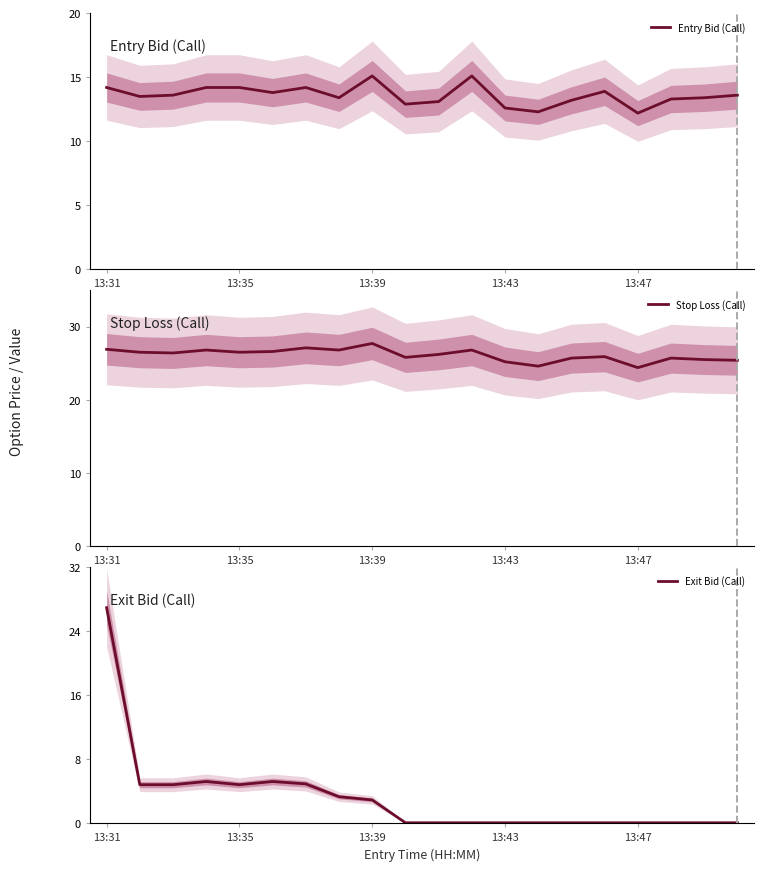

The Exit Bid (Call) series shows 1.6 at 13:35. True or false?

False